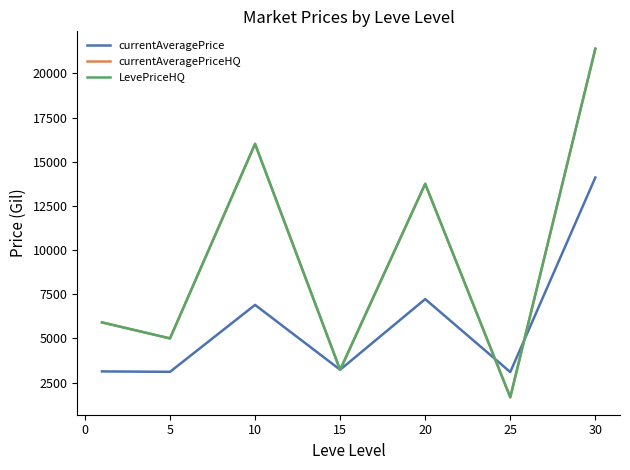

Does the chart have visible grid lines?

No